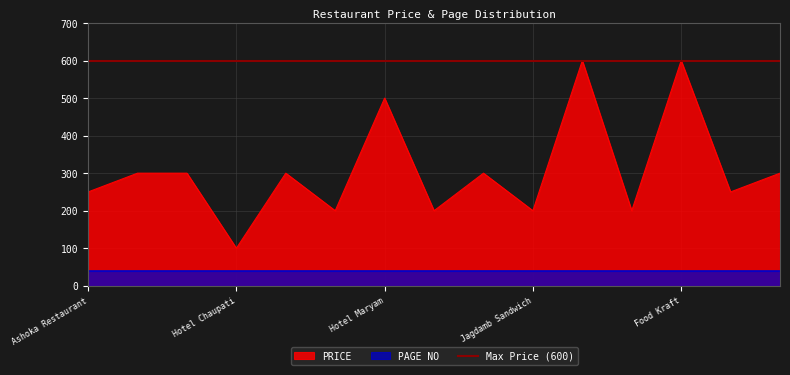

What position from the left is Hotel Viraj?

5